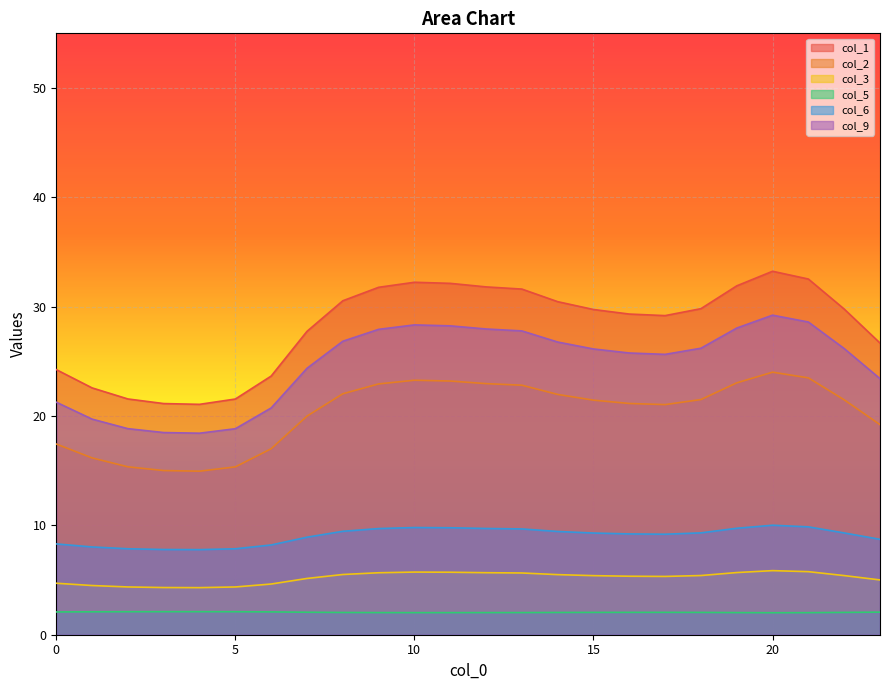

What is the total value across all series at 5?

70.1